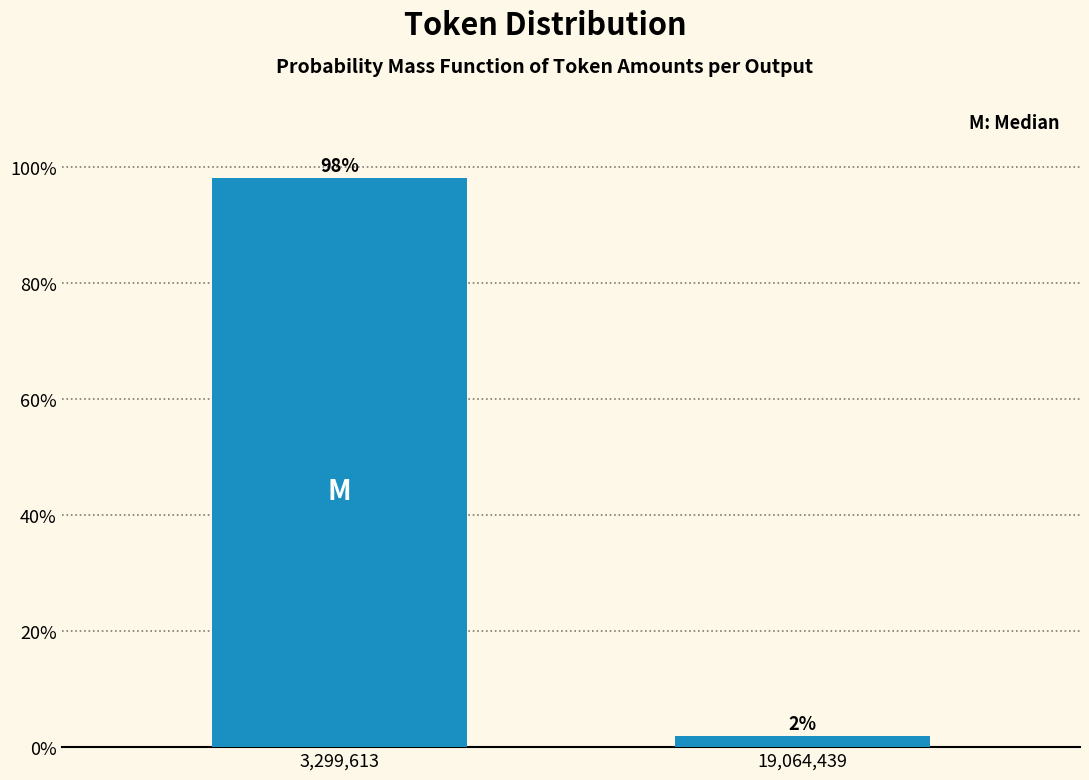

Between 3,299,613 and 19,064,439, which is larger?

3,299,613